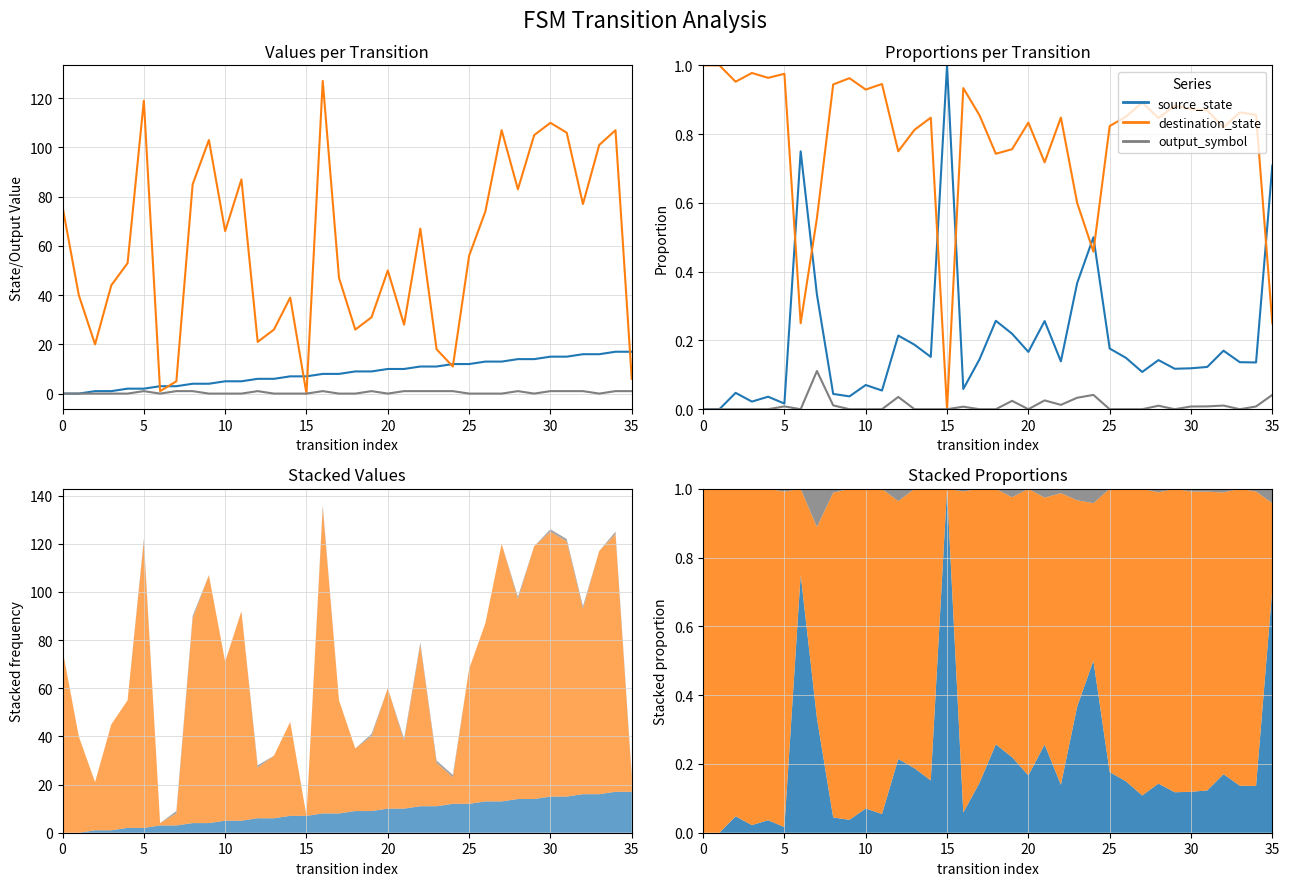

Reading left to right, what are all the values shown in this chart?

source_state: 0.0	0.0	0.0	0.0	0.0	0.0	0.8	0.3	0.0	0.0	0.1	0.1	0.2	0.2	0.2	1.0	0.1	0.1	0.3	0.2	0.2	0.3	0.1	0.4	0.5	0.2	0.1	0.1	0.1	0.1	0.1	0.1	0.2	0.1	0.1	0.7
destination_state: 1.0	1.0	1.0	1.0	1.0	1.0	0.2	0.6	0.9	1.0	0.9	0.9	0.8	0.8	0.8	0.0	0.9	0.9	0.7	0.8	0.8	0.7	0.8	0.6	0.5	0.8	0.9	0.9	0.8	0.9	0.9	0.9	0.8	0.9	0.9	0.2
output_symbol: 0.0	0.0	0.0	0.0	0.0	0.0	0.0	0.1	0.0	0.0	0.0	0.0	0.0	0.0	0.0	0.0	0.0	0.0	0.0	0.0	0.0	0.0	0.0	0.0	0.0	0.0	0.0	0.0	0.0	0.0	0.0	0.0	0.0	0.0	0.0	0.0